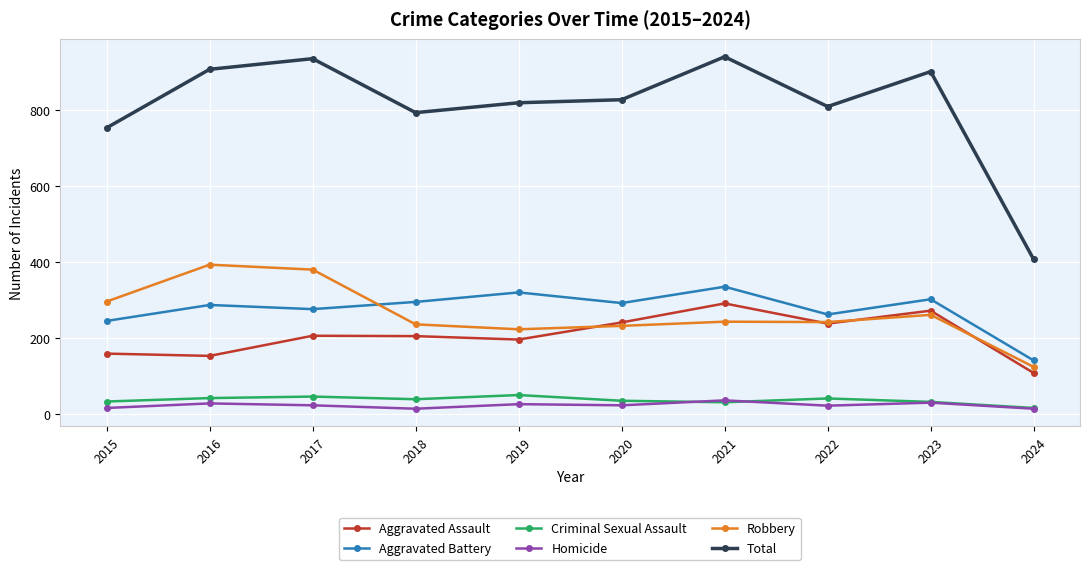

Which series has the largest range (max minus min)?

Total